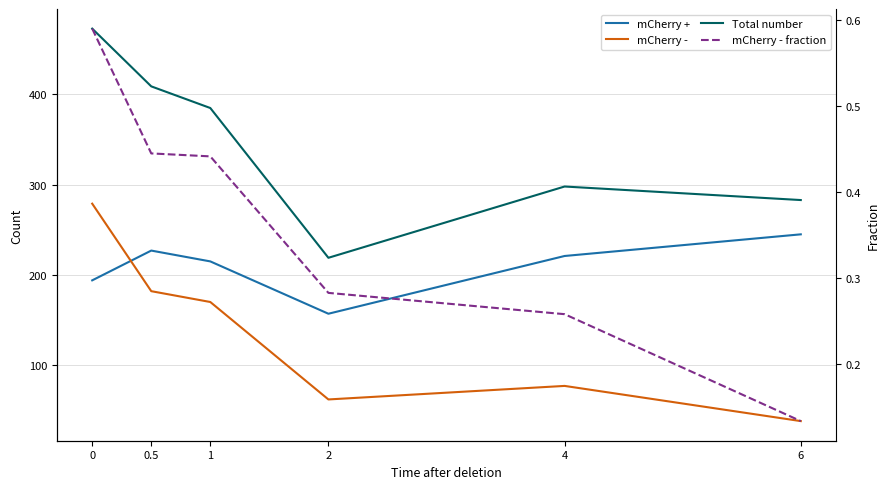

True or false: Total number has more than 0 points higher than both neighbors.

True